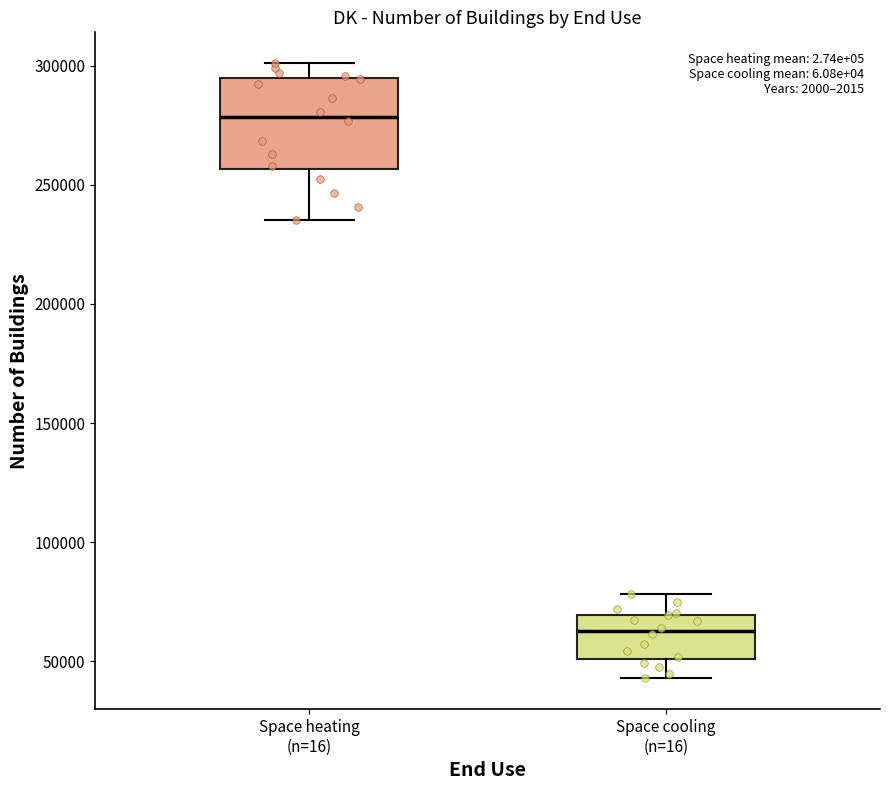

Reading left to right, read every box against the y-axis: the position of its median line, the range the box covers, and the ends of its whiskers. The values are not printed on the chart, so give them approximately, as read against the axis.

Space heating (n=16): median 280000, box 255000 to 295000, whiskers 235000 to 300000
Space cooling (n=16): median 65000, box 50000 to 70000, whiskers 45000 to 80000